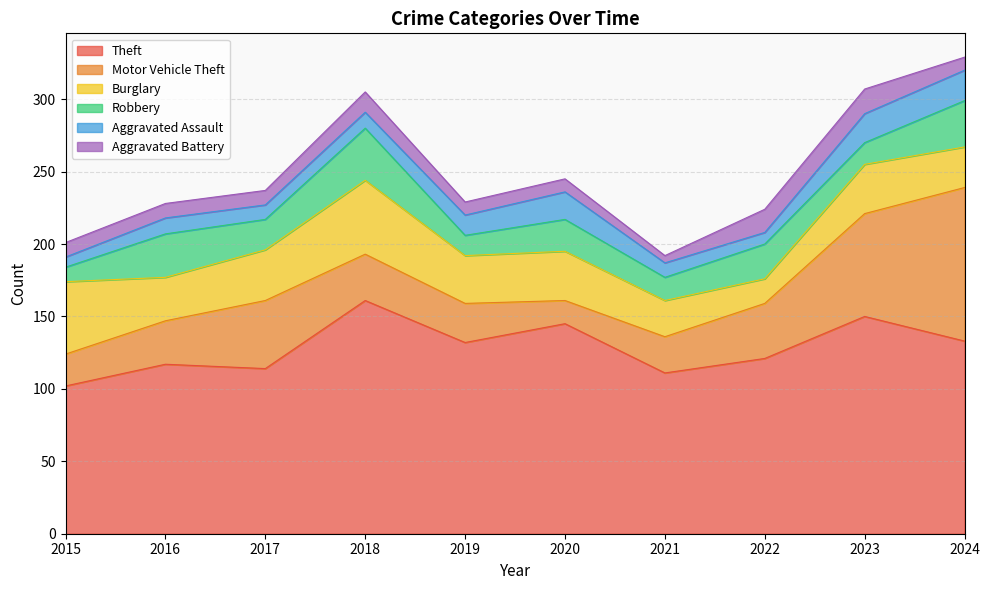

How many lines are shown in the chart?

6